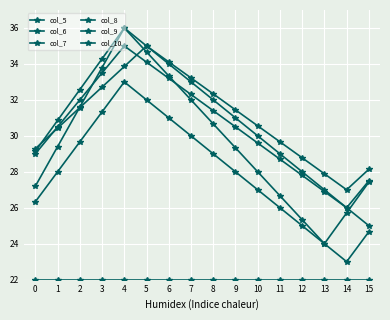

The value of col_9 at 11 is 16.4. True or false?

False